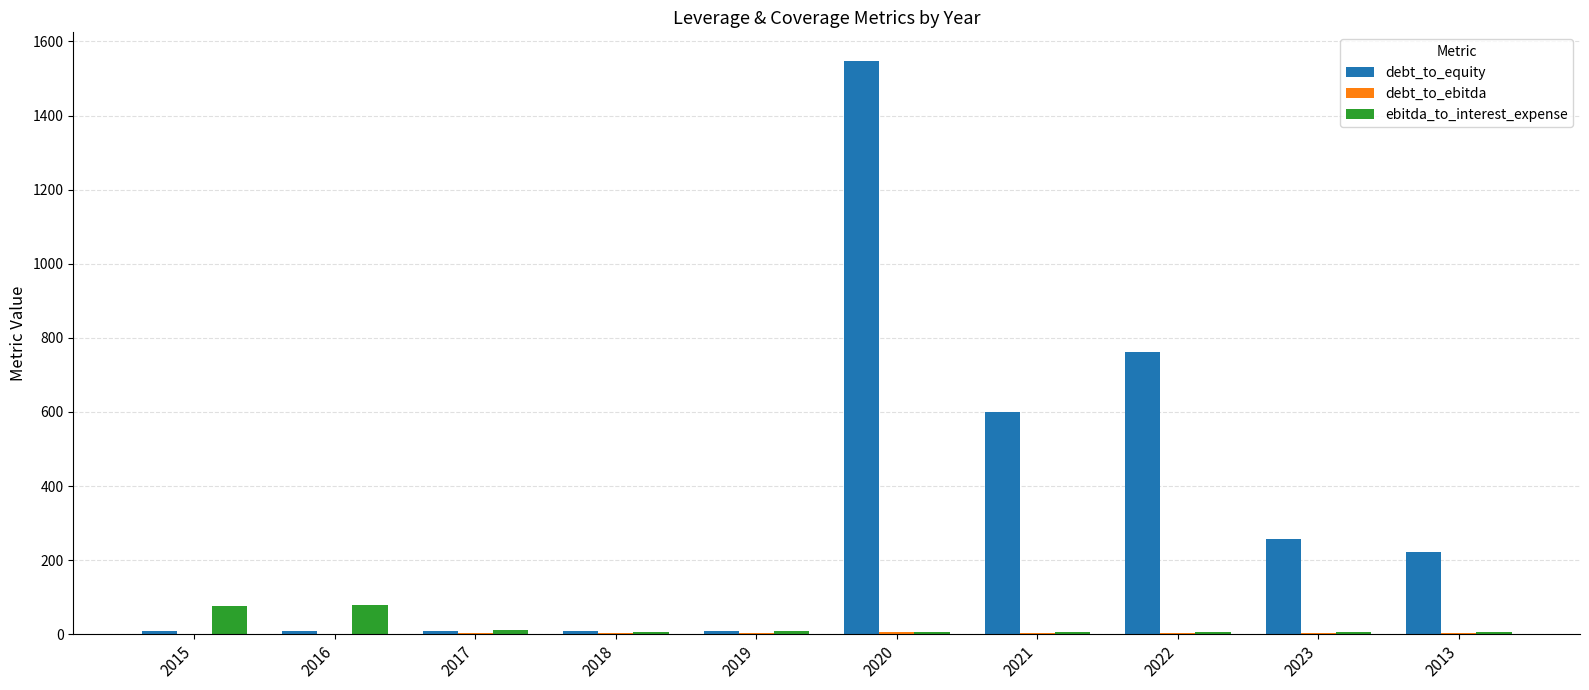

The value of ebitda_to_interest_expense at 2019 is 8.0. True or false?

True